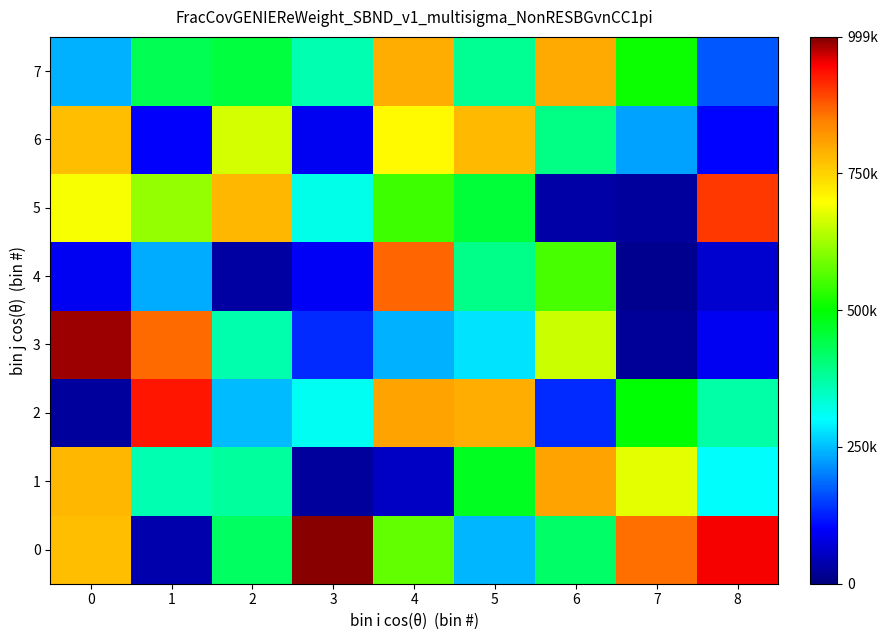

Reading left to right, transcribe all the data shown in this chart.

0: 0=773171	1=37574	2=423238	3=993003	4=576983	5=244357	6=421387	7=860643	8=951521
1: 0=781651	1=359672	2=376064	3=24733	4=56395	5=473860	6=806767	7=678411	8=303404
2: 0=24347	1=932500	2=249246	3=309644	4=806536	5=793353	6=136387	7=496817	8=369944
3: 0=984583	1=863001	2=365909	3=134889	4=241885	5=279381	6=658424	7=20917	8=89911
4: 0=93294	1=234884	2=30661	3=94273	4=868007	5=390996	6=555464	7=13327	8=65347
5: 0=693837	1=616125	2=782437	3=319830	4=547685	5=454594	6=33069	7=27080	8=902378
6: 0=776338	1=99758	2=667529	3=90794	4=702686	5=777900	6=396562	7=227237	8=103070
7: 0=241549	1=435874	2=450888	3=360221	4=792499	5=384672	6=797954	7=511298	8=171023